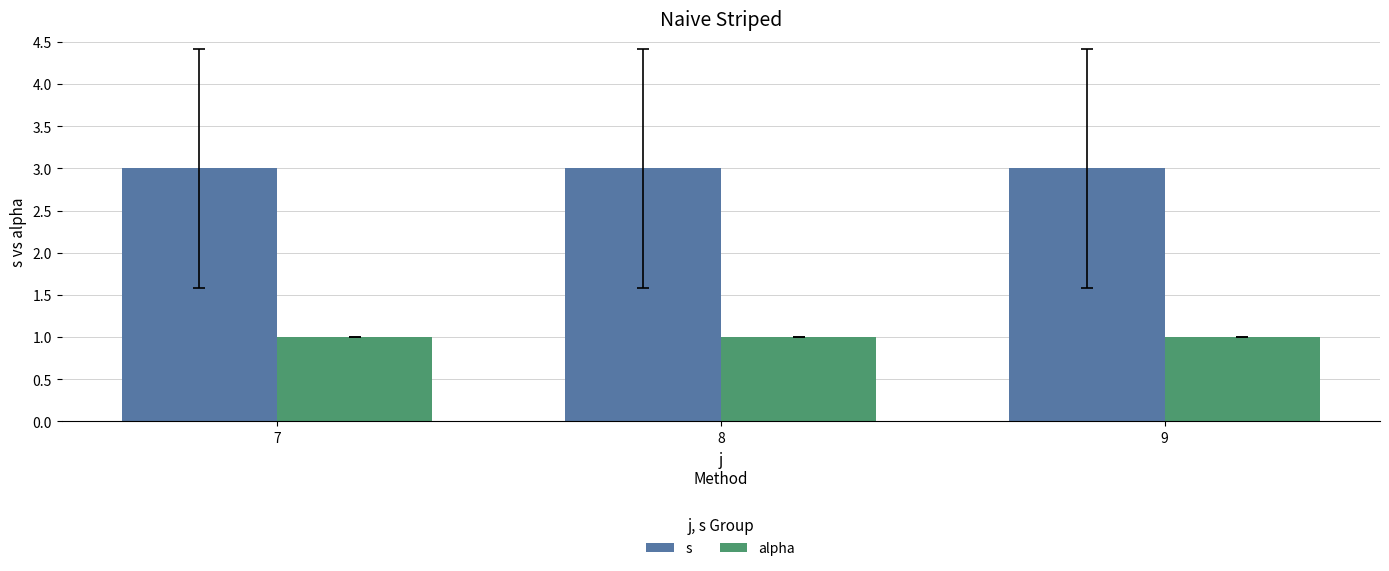

How many bars are there in total?

6